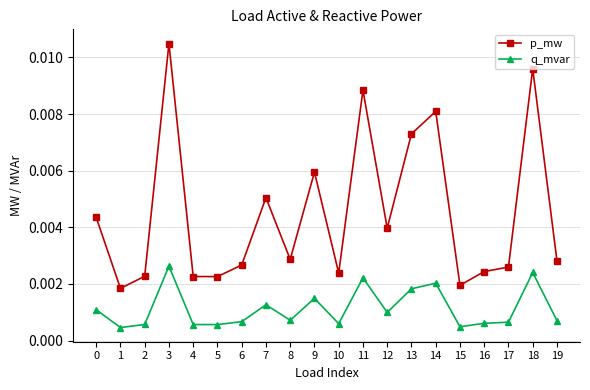

True or false: p_mw and q_mvar cross at least once.

False